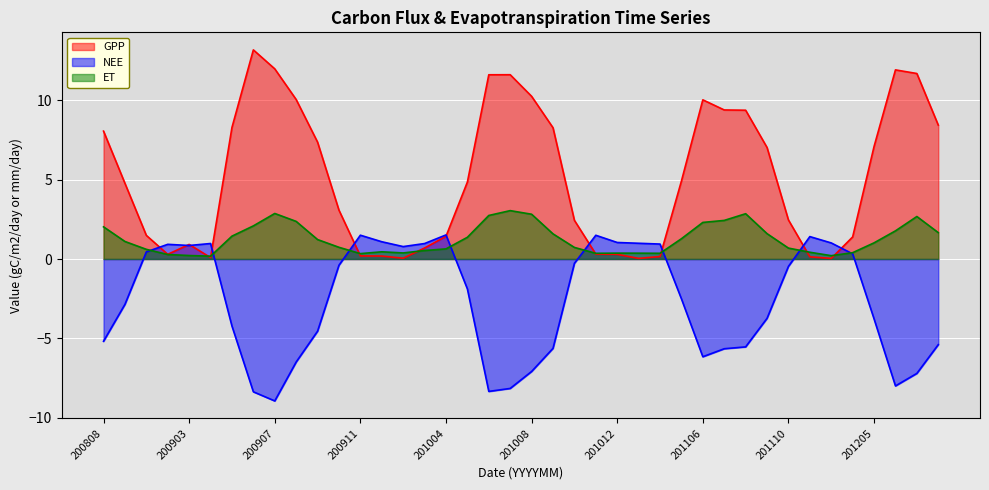

After their last crossing, which series has the higher values: NEE or GPP?

GPP